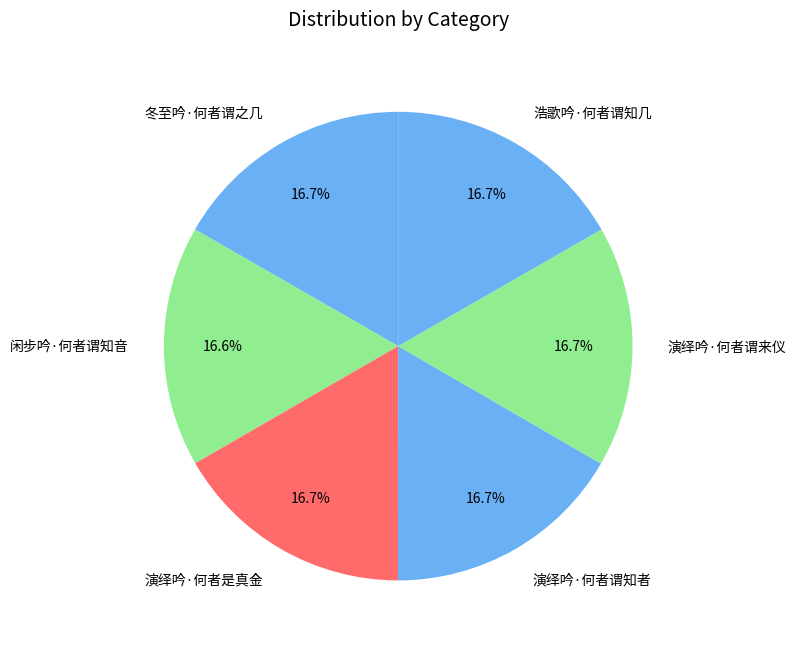

What percentage do 浩歌吟·何者谓知几 and 冬至吟·何者谓之几 together represent?

33.4%